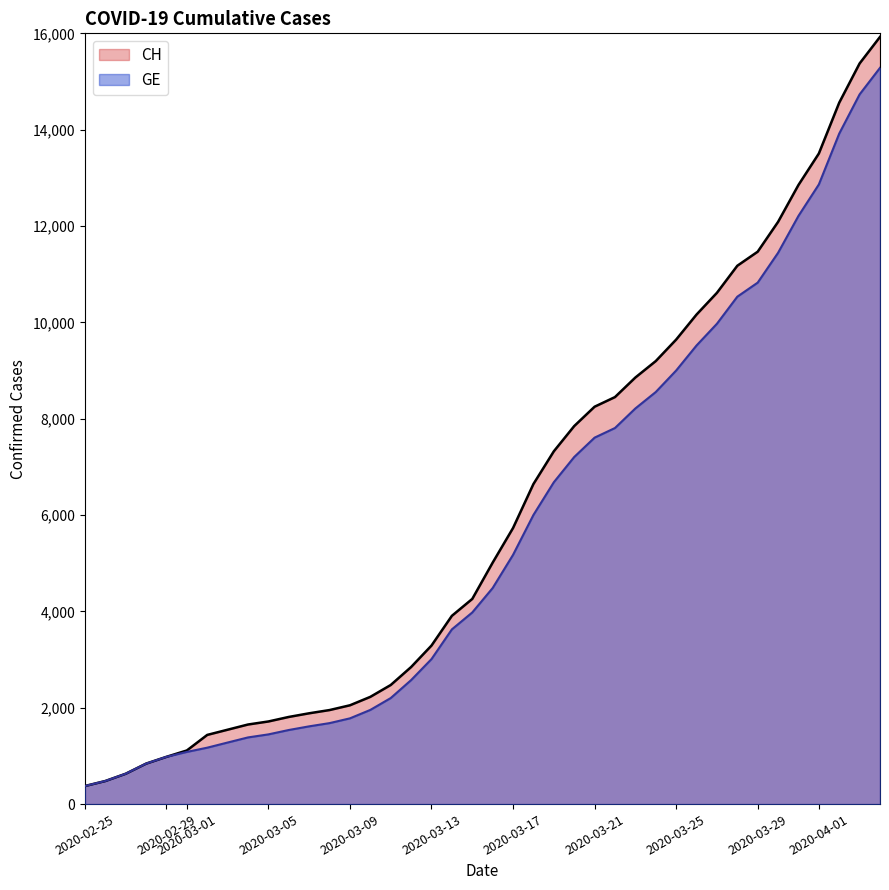

What is the label of the 3rd point from the left?

2020-02-27